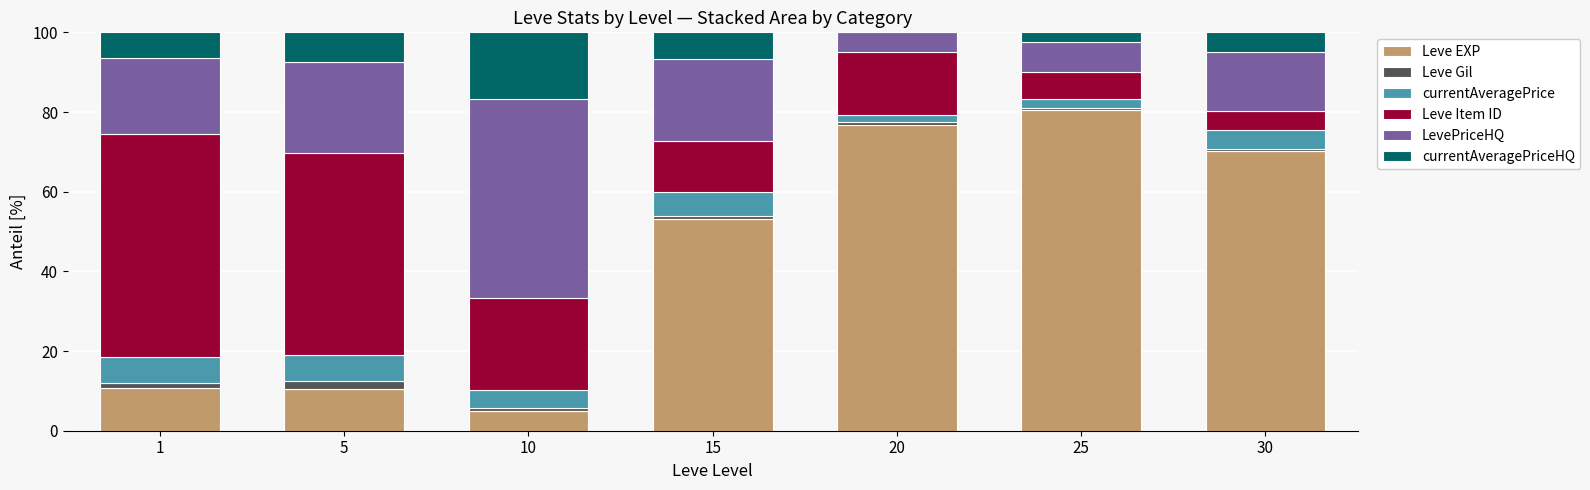

The value of Leve EXP at 25 is 80.5. True or false?

True